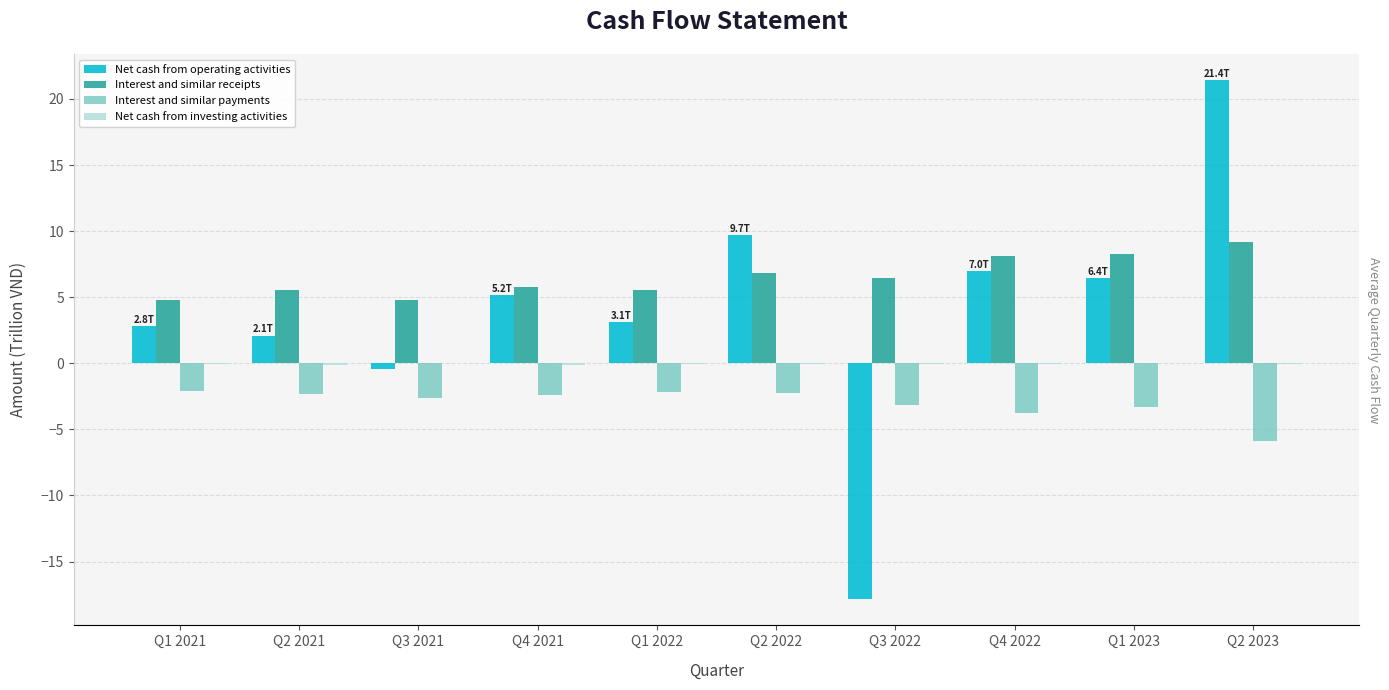

How many values in the Interest and similar receipts series are below 6?

5